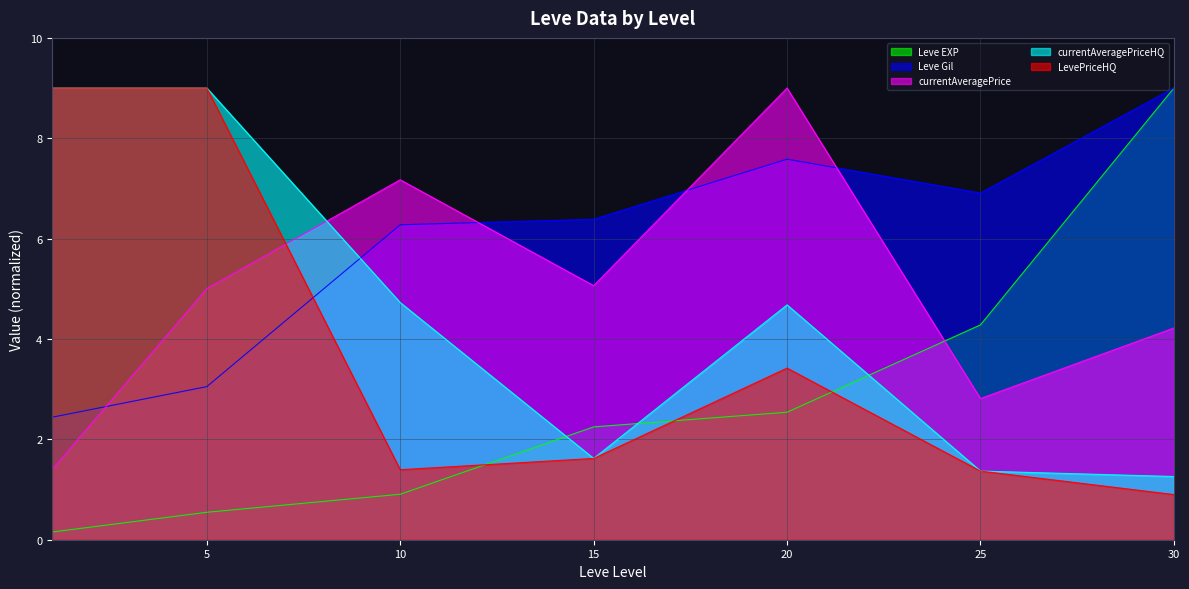

True or false: LevePriceHQ has a value of 9.0 at 5.

True